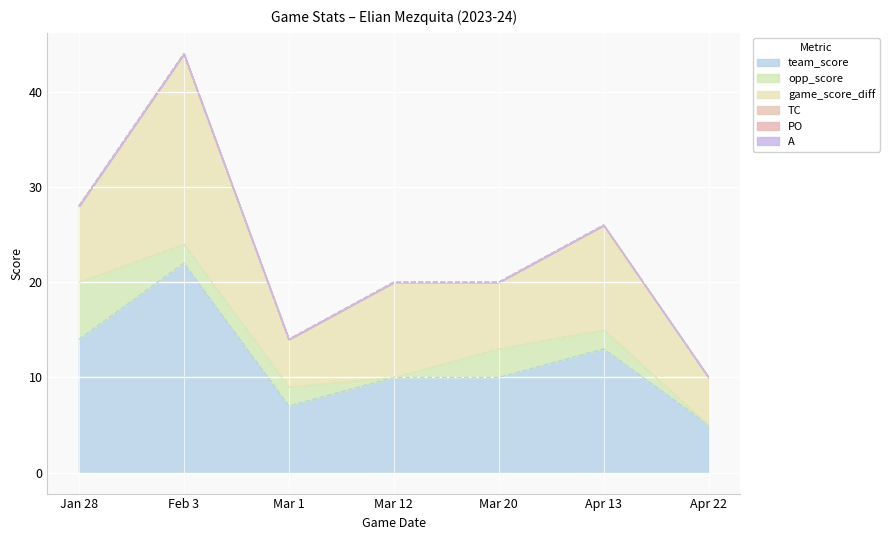

Which series has the largest range (max minus min)?

team_score